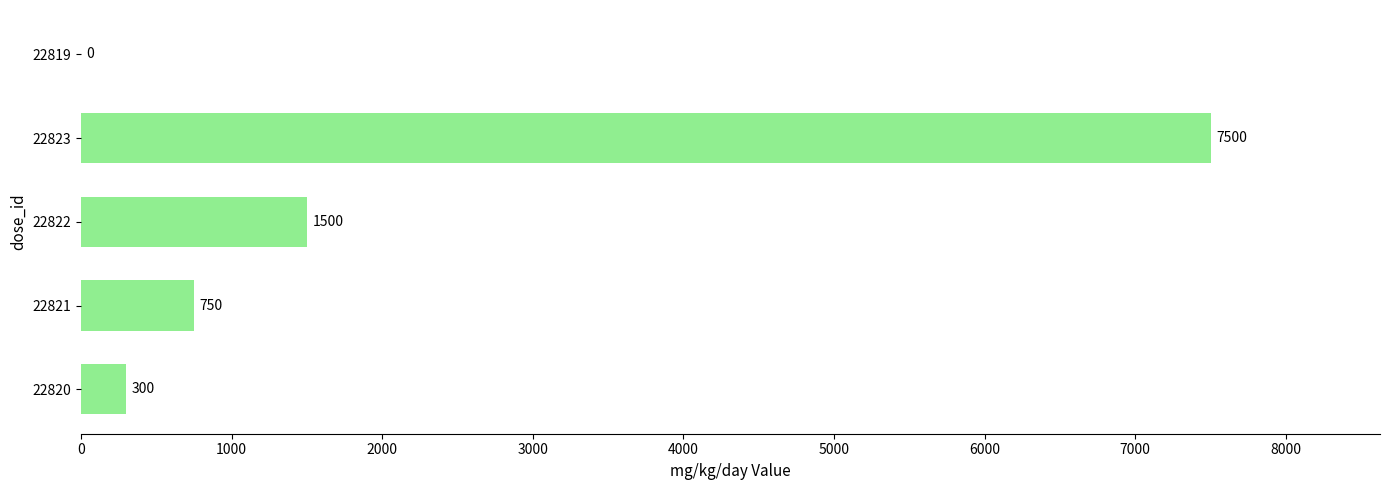

What is the average value?

2010